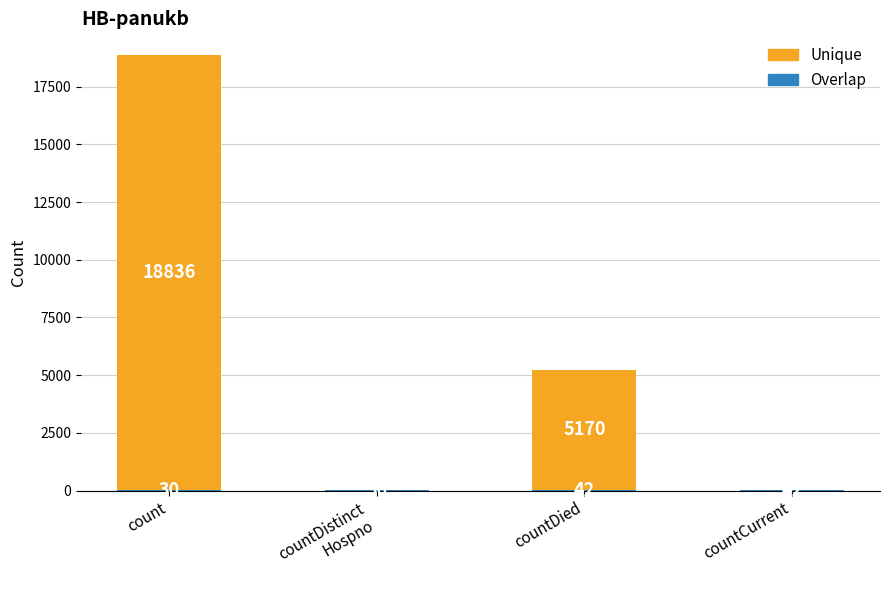

At which category is the sum across all series the highest?

count